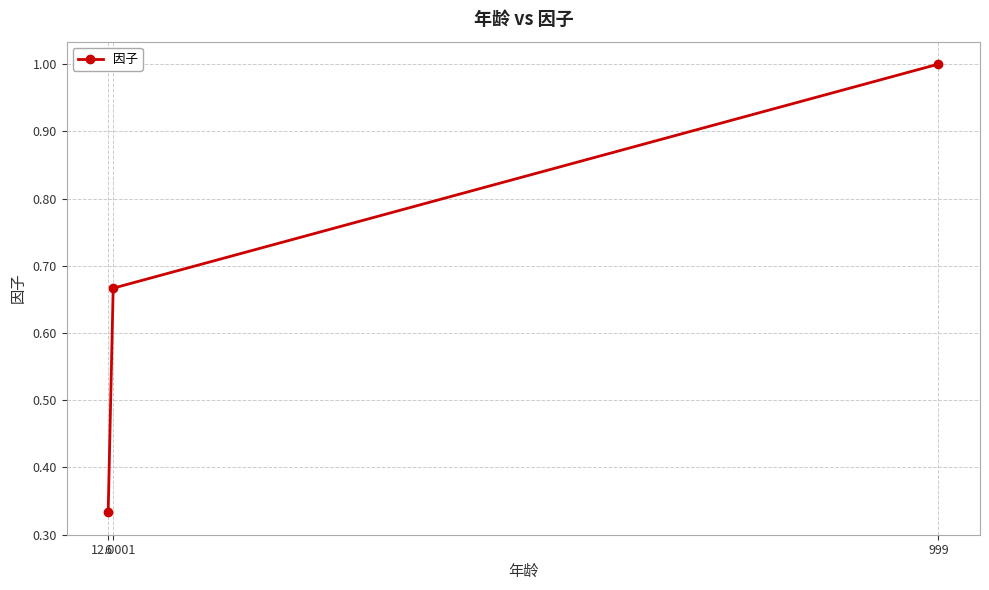

What is the greatest value displayed?

1.0